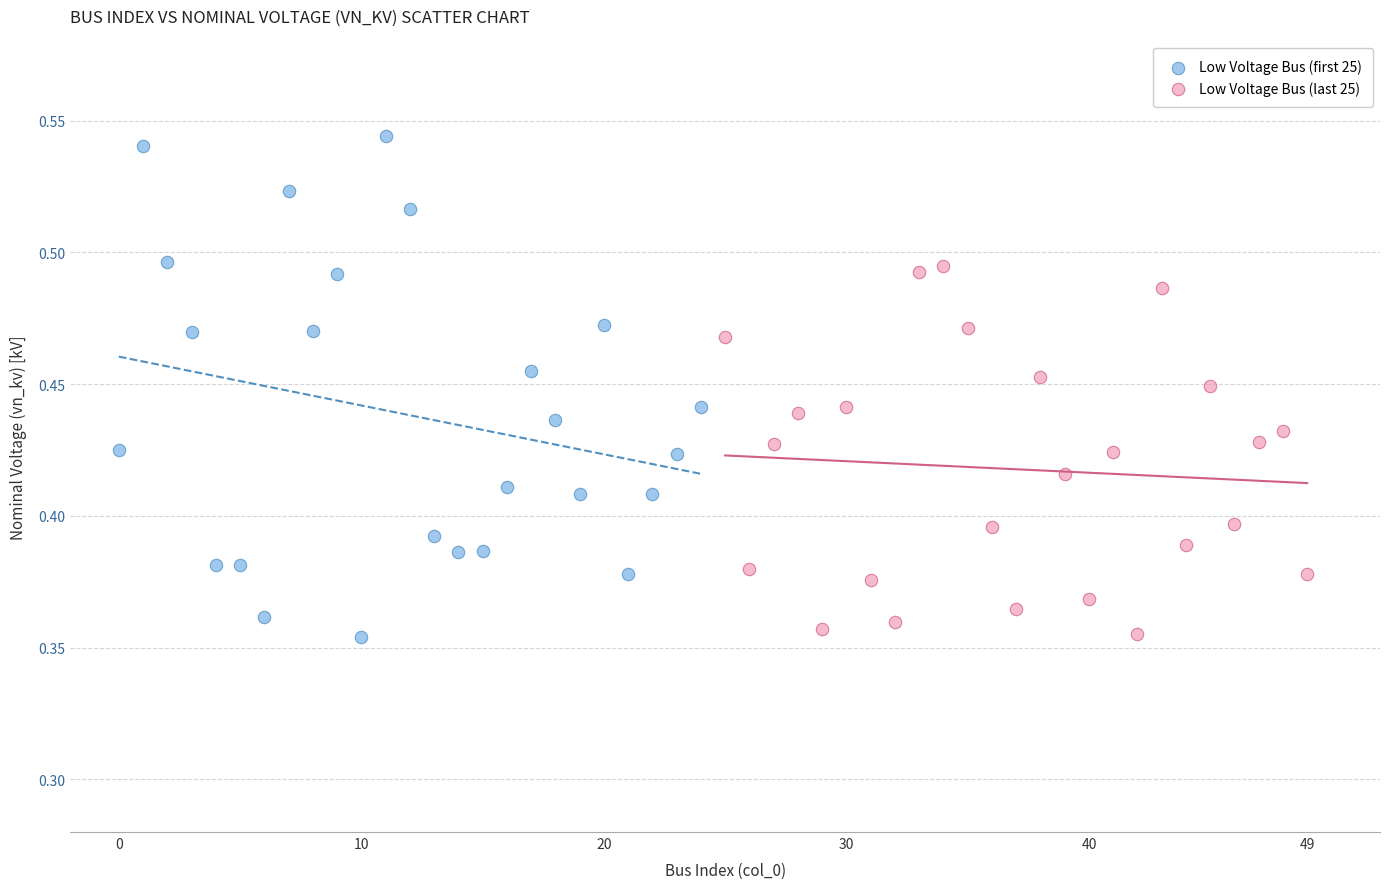

Which series contains the highest Y value?

Low Voltage Bus (first 25)